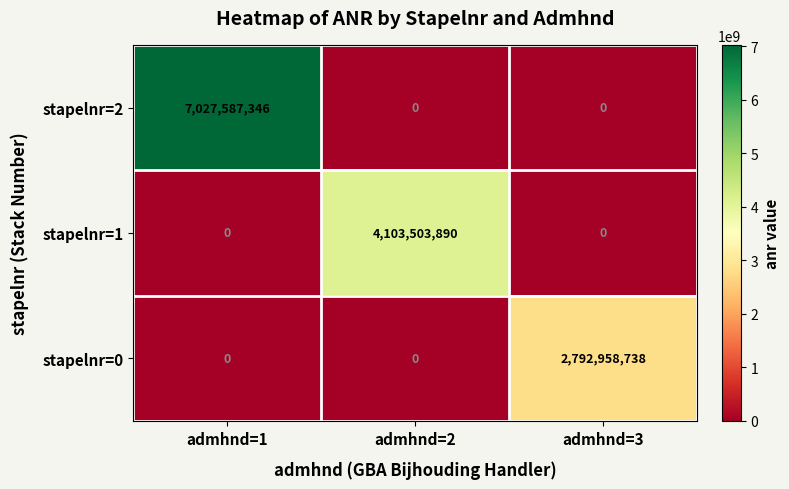

Rank the series by their maximum value, from highest to lowest.

stapelnr=2, stapelnr=1, stapelnr=0